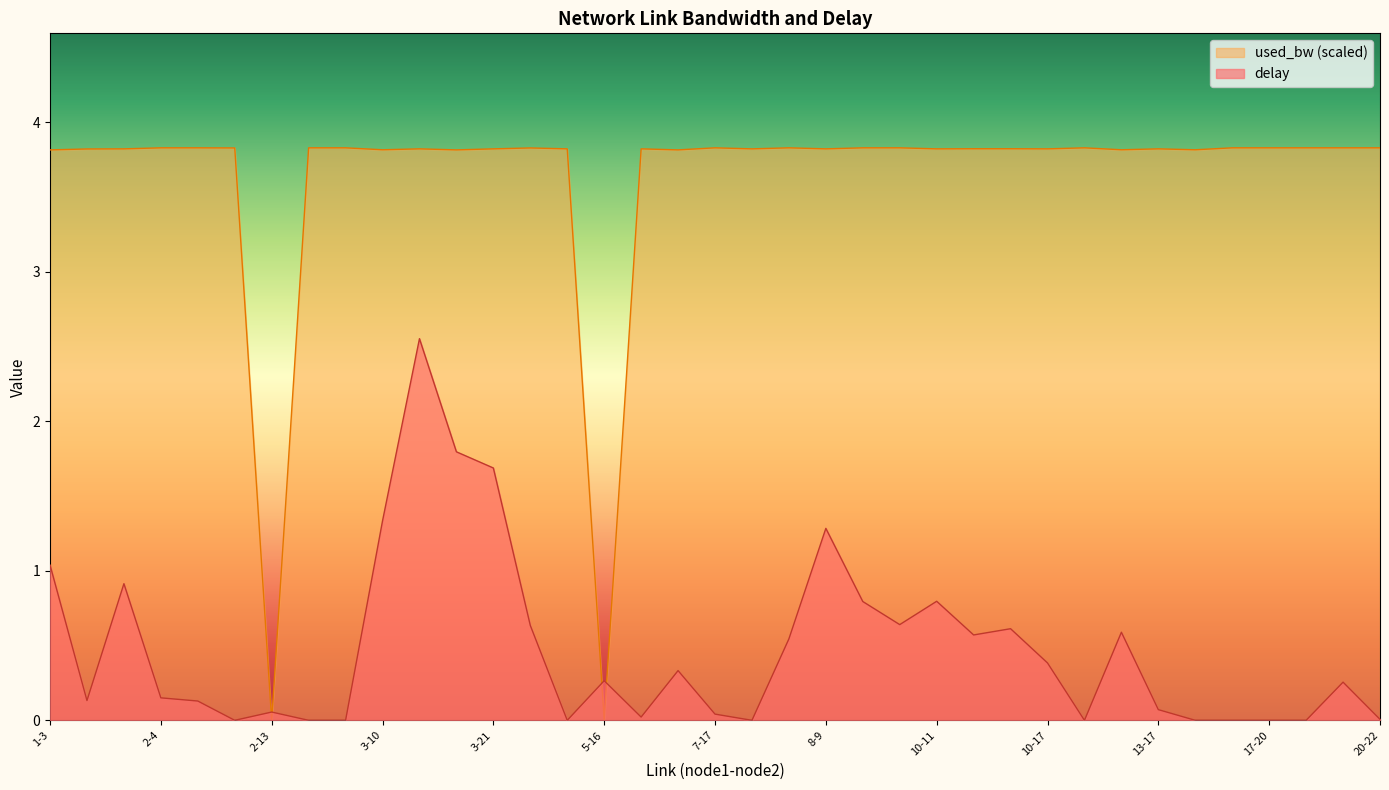

How many times do used_bw and delay cross each other?

4